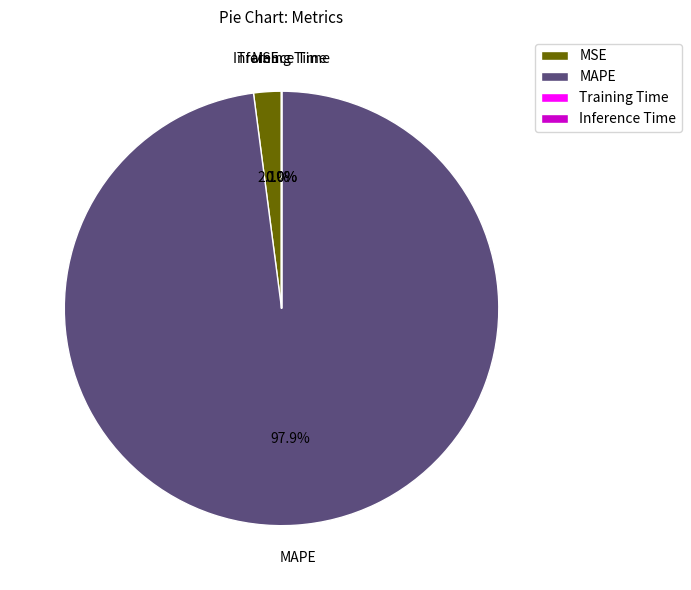

Is there any slice that represents more than half of the pie?

Yes